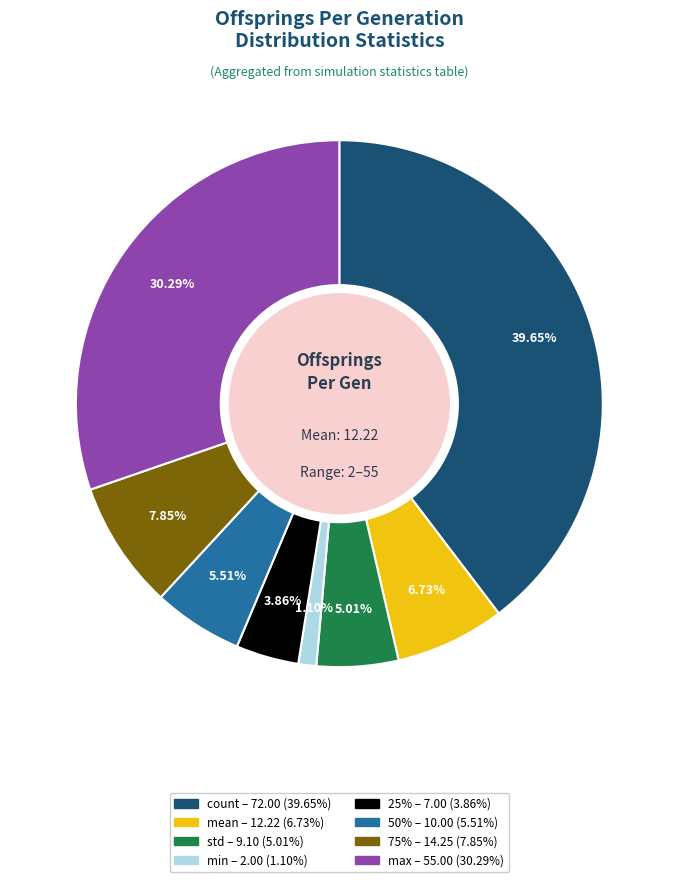

Approximately how many times larger is the value at max compared to count?

0.8